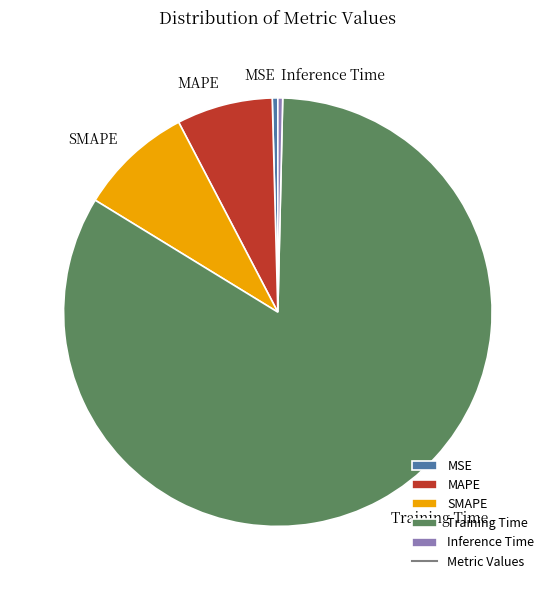

Is there a majority slice in this chart?

Yes